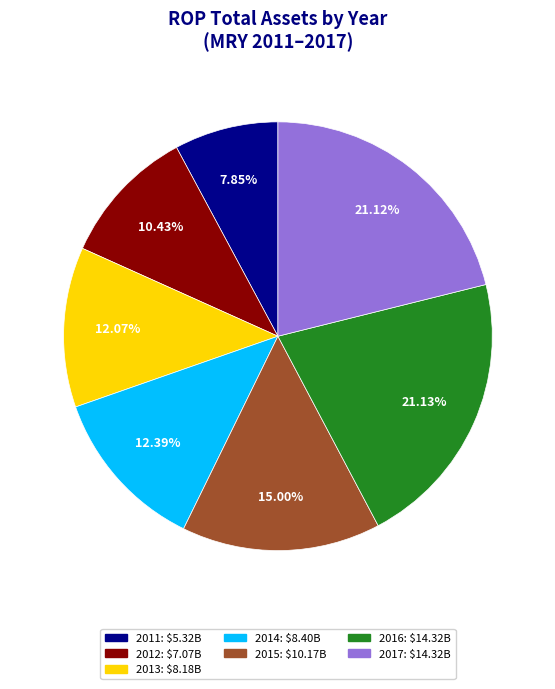

The 2011 slice represents 8% of the pie. True or false?

True